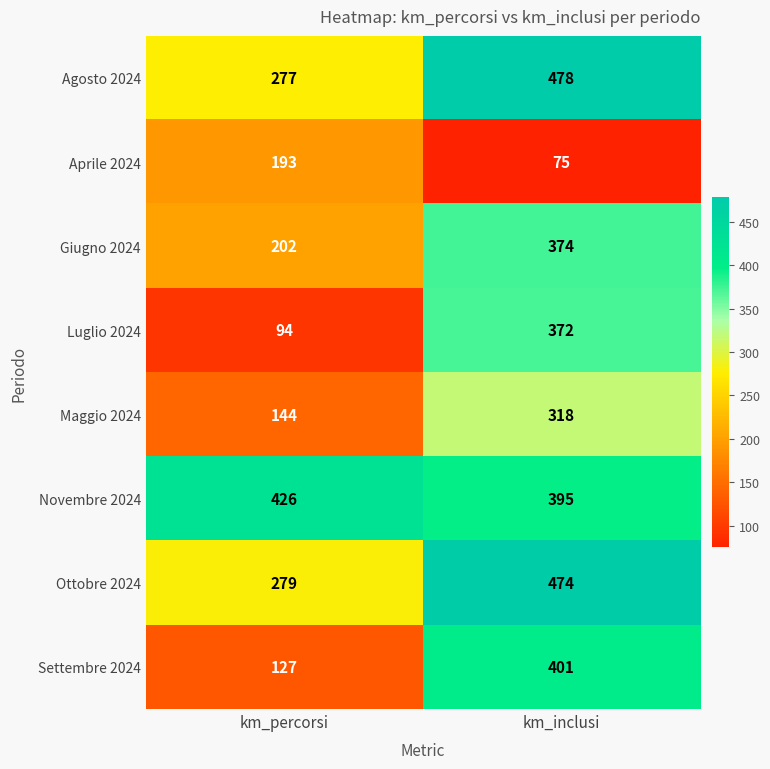

At which label does Agosto 2024 reach its peak?

km_inclusi